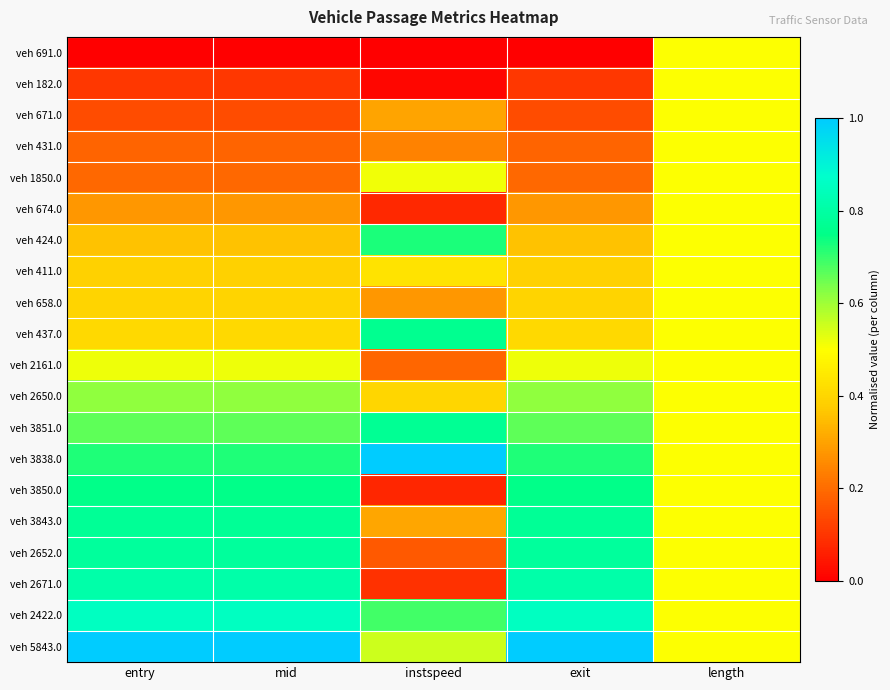

Between length and instspeed, which is larger?

length